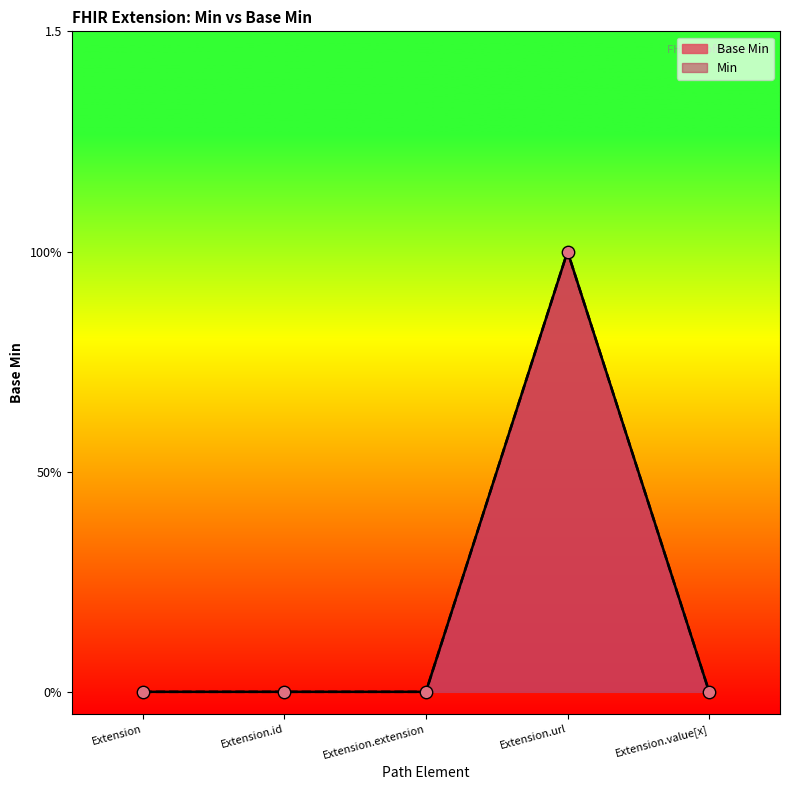

What is the change in value from Extension.id to Extension.url?

+1